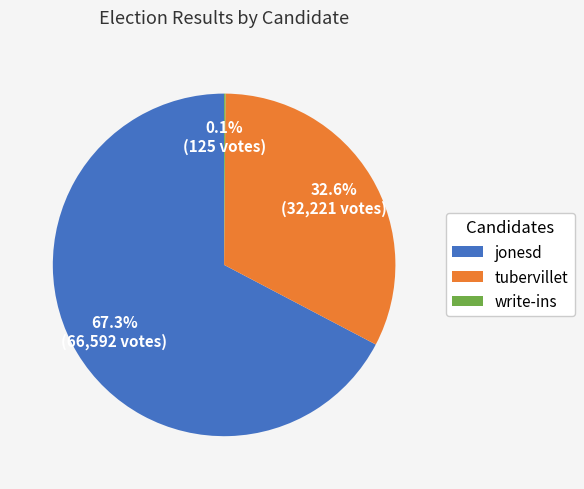

What portion of the pie excludes jonesd?

32.7%